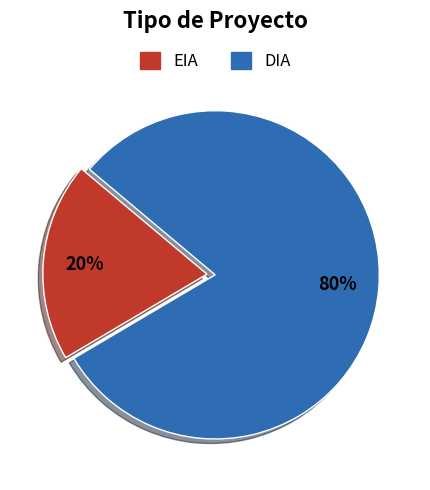

What is the largest slice in the pie chart?

DIA